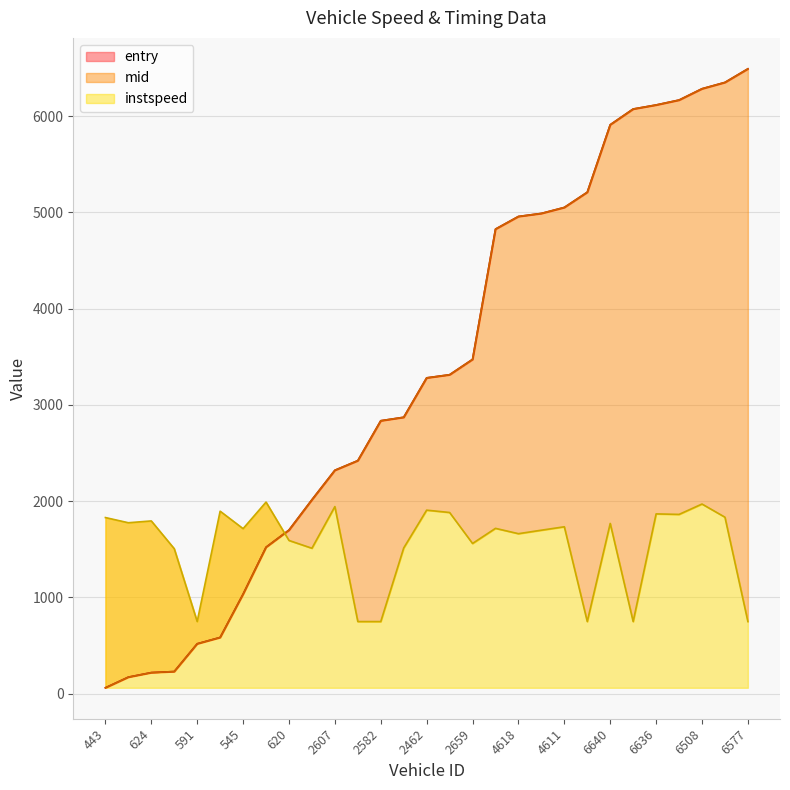

What is the difference between the entry values at 545 and 2486?

1387.4